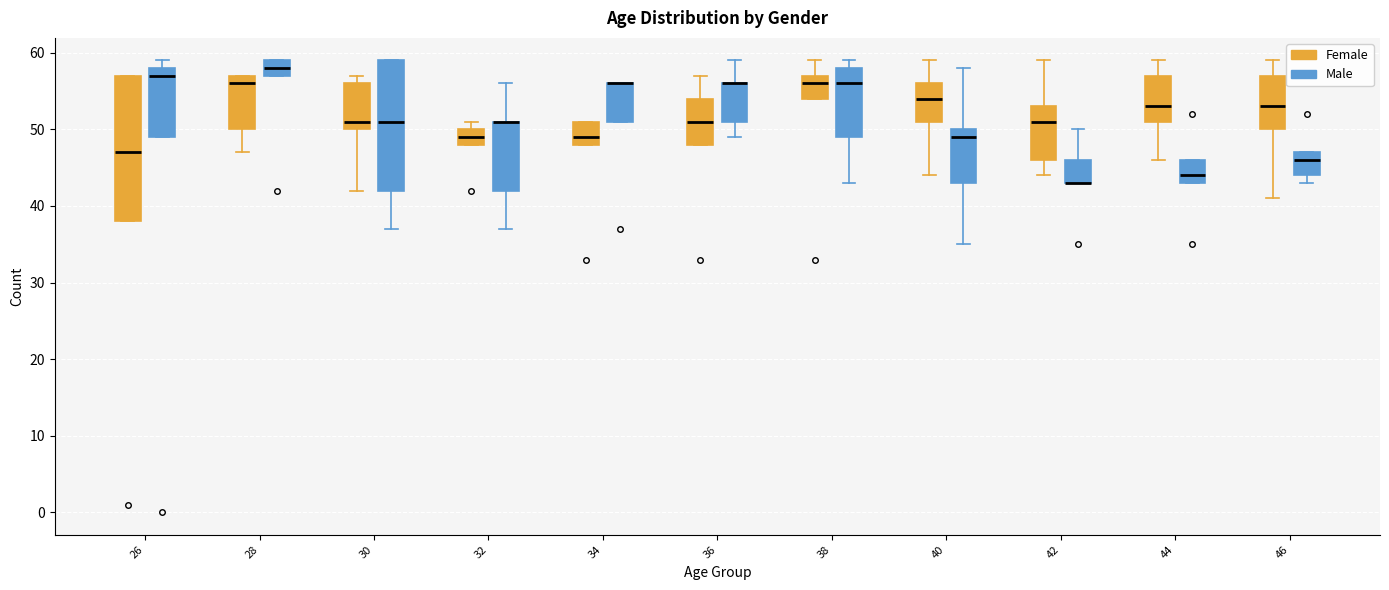

Reading left to right, transcribe this box plot: for each box, give where its median line is, the range the box spans, and where its two whiskers end, as read against the y-axis. The values are not printed on the chart, so give them approximately, as read against the axis.

26 (Female): median 47, box 38 to 57, whiskers 38 to 57
26 (Male): median 57, box 49 to 58, whiskers 49 to 59
28 (Female): median 56, box 50 to 57, whiskers 47 to 57
28 (Male): median 58, box 57 to 59, whiskers 57 to 59
30 (Female): median 51, box 50 to 56, whiskers 42 to 57
30 (Male): median 51, box 42 to 59, whiskers 37 to 59
32 (Female): median 49, box 48 to 50, whiskers 48 to 51
32 (Male): median 51 (drawn on the box's upper edge), box 42 to 51, whiskers 37 to 56
34 (Female): median 49, box 48 to 51, whiskers 48 to 51
34 (Male): median 56 (drawn on the box's upper edge), box 51 to 56, whiskers 51 to 56
36 (Female): median 51, box 48 to 54, whiskers 48 to 57
36 (Male): median 56 (drawn on the box's upper edge), box 51 to 56, whiskers 49 to 59
38 (Female): median 56, box 54 to 57, whiskers 54 to 59
38 (Male): median 56, box 49 to 58, whiskers 43 to 59
40 (Female): median 54, box 51 to 56, whiskers 44 to 59
40 (Male): median 49, box 43 to 50, whiskers 35 to 58
42 (Female): median 51, box 46 to 53, whiskers 44 to 59
42 (Male): median 43 (drawn on the box's lower edge), box 43 to 46, whiskers 43 to 50
44 (Female): median 53, box 51 to 57, whiskers 46 to 59
44 (Male): median 44, box 43 to 46, whiskers 43 to 46
46 (Female): median 53, box 50 to 57, whiskers 41 to 59
46 (Male): median 46, box 44 to 47, whiskers 43 to 47